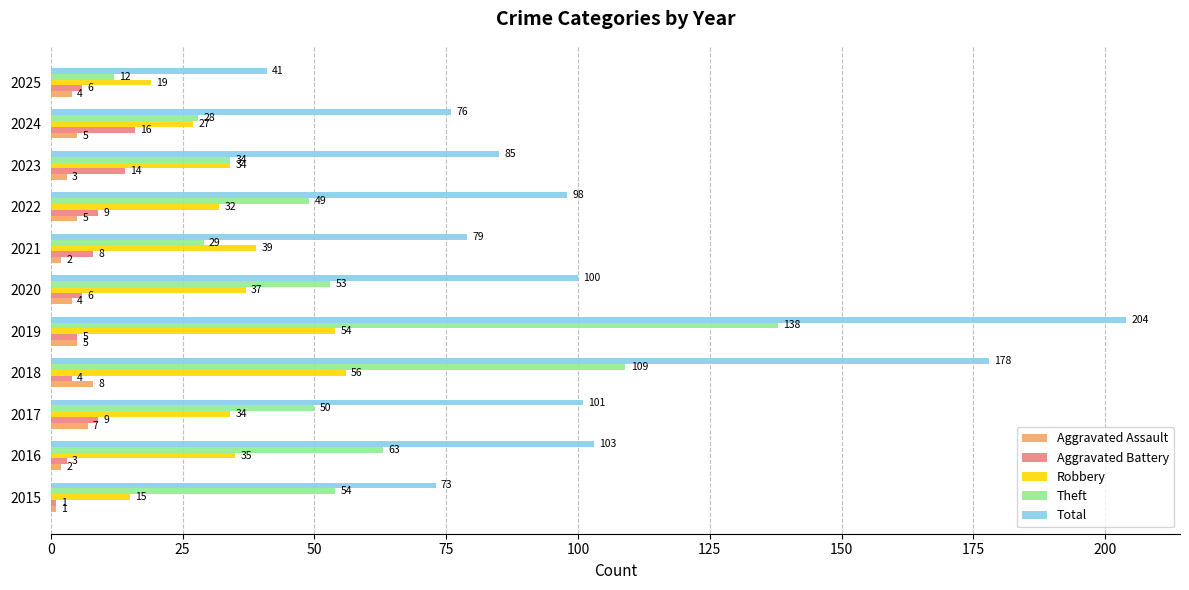

What is the average value of the Robbery series?

35